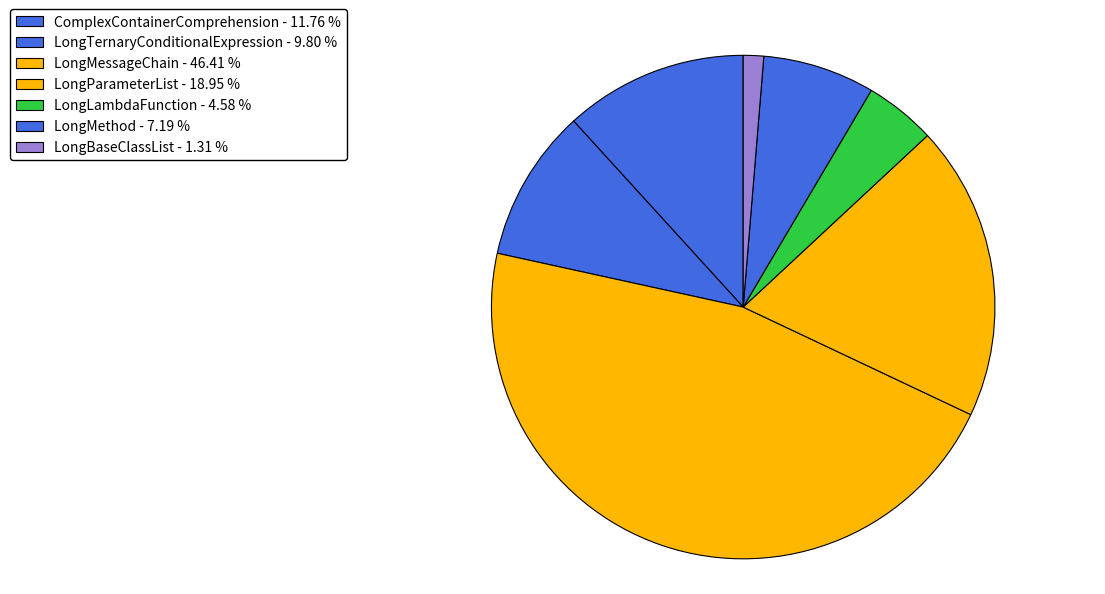

To the nearest percent, what percentage of the pie is ComplexContainerComprehension?

12%